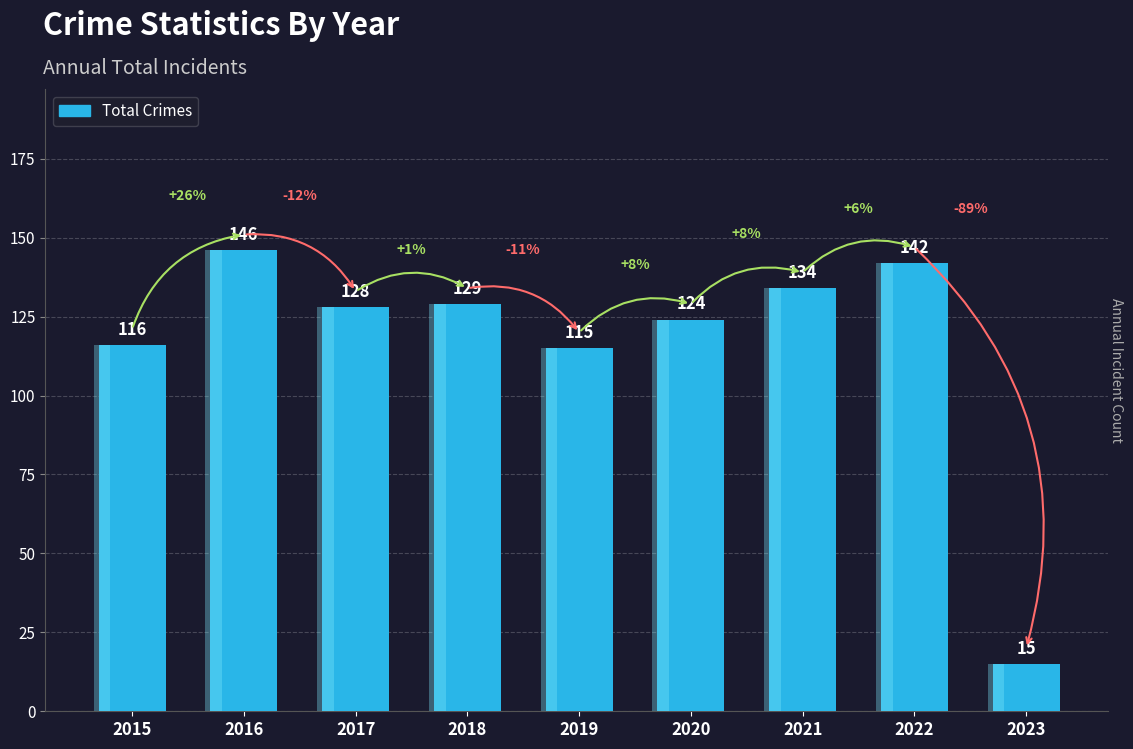

What is the difference between the values at 2018 and 2015?

13